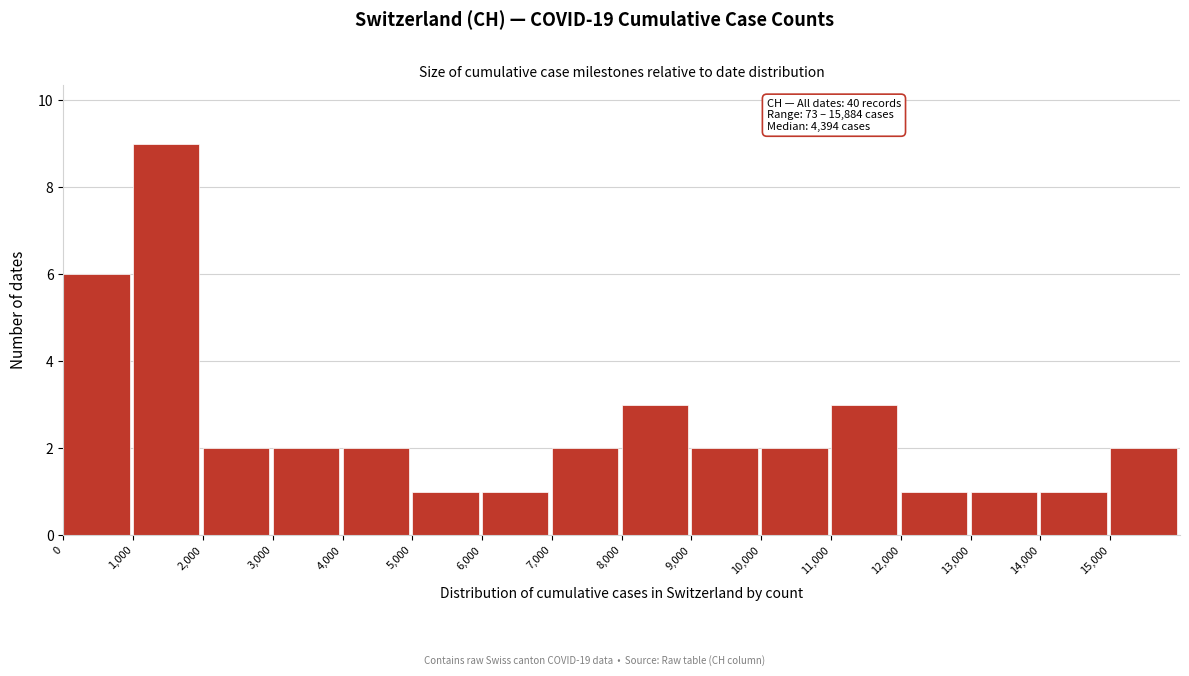

Over which range of the x-axis is the bar tallest?

1000 to 2000